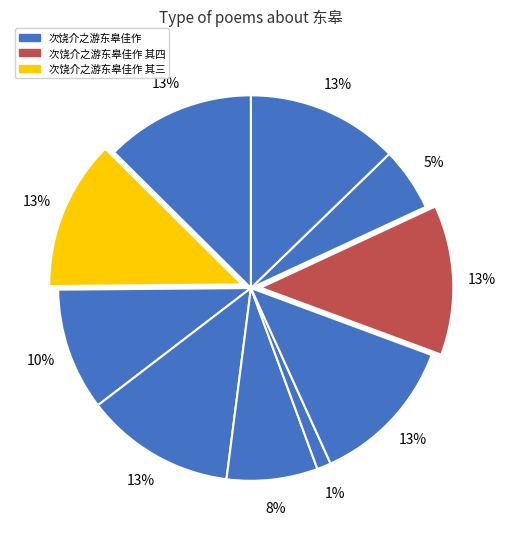

Count the number of slices in the pie.

10